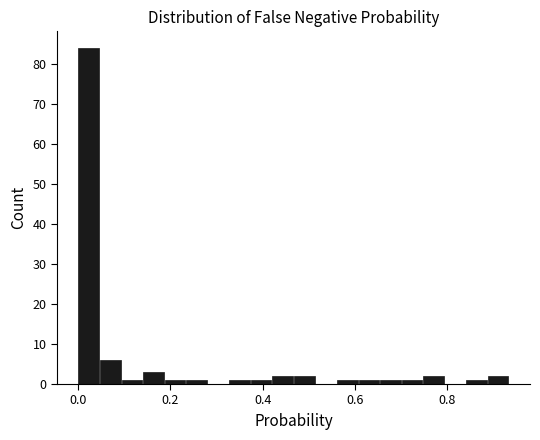

Read against the x-axis, roughly where is the centre of the tallest bar?

0.02